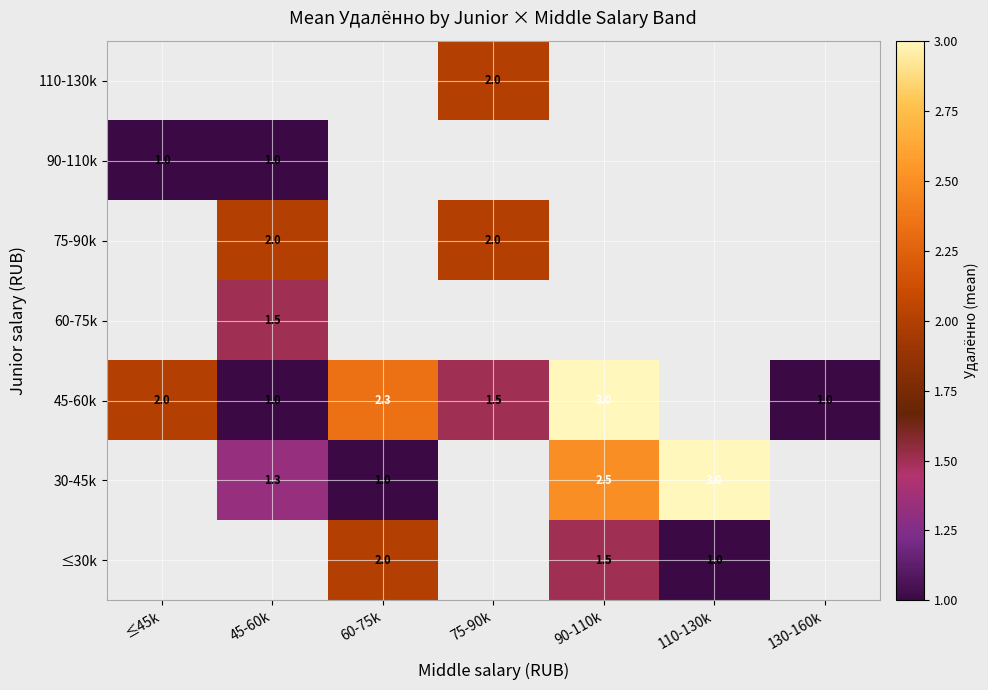

At which category does the chart reach its peak across all series?

110-130k